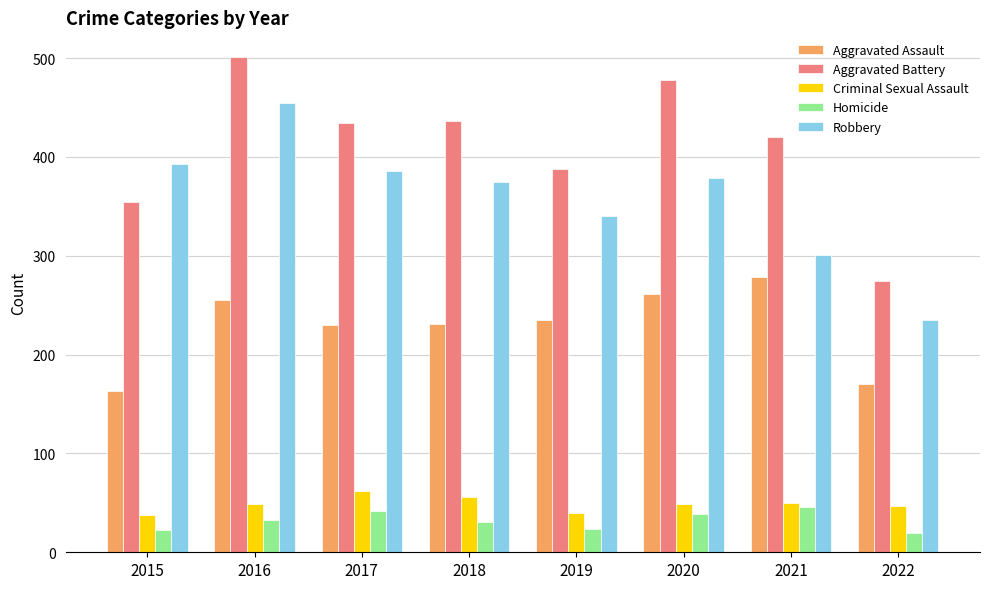

Between 2016 and 2017, which series saw the biggest shift?

Robbery